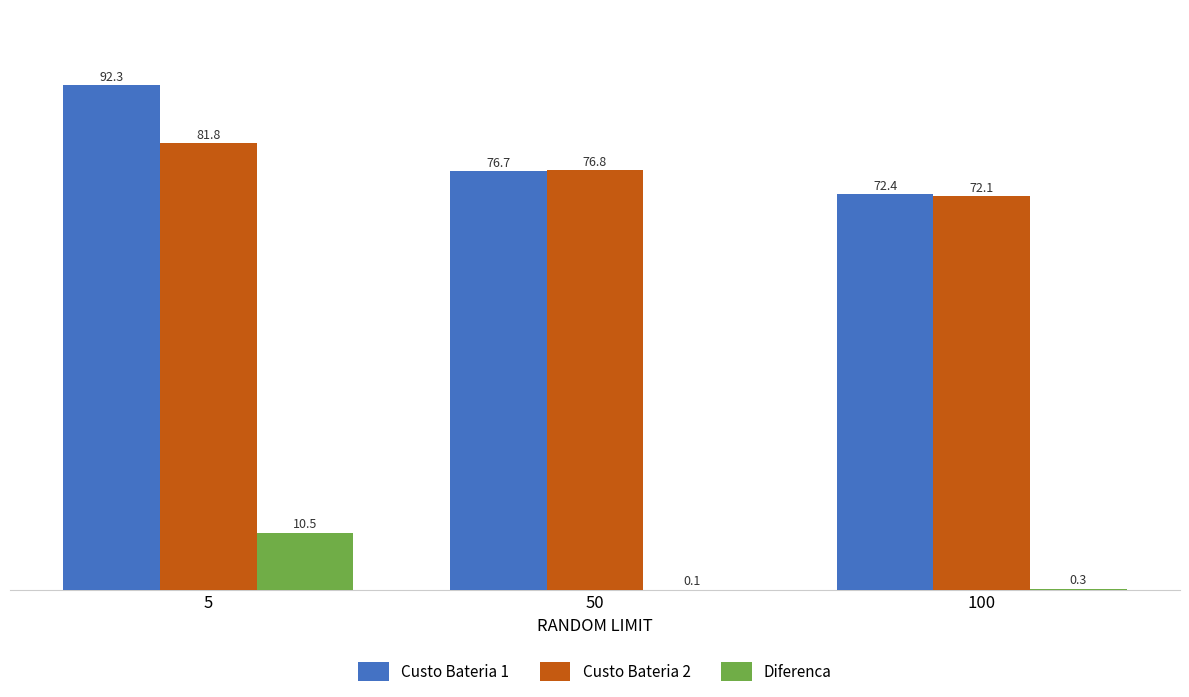

What is the average value of the Custo Bateria 1 series?

80.5